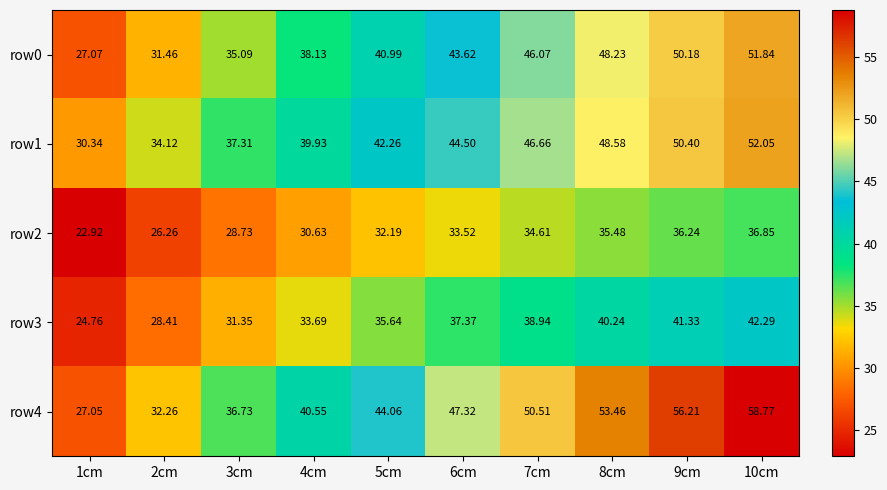

How many values in the row4 series exceed 47?

5